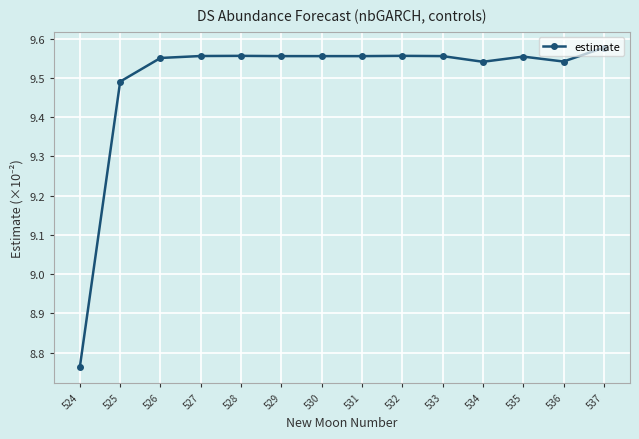

Is it true that the value at 535 is 13.8?

False